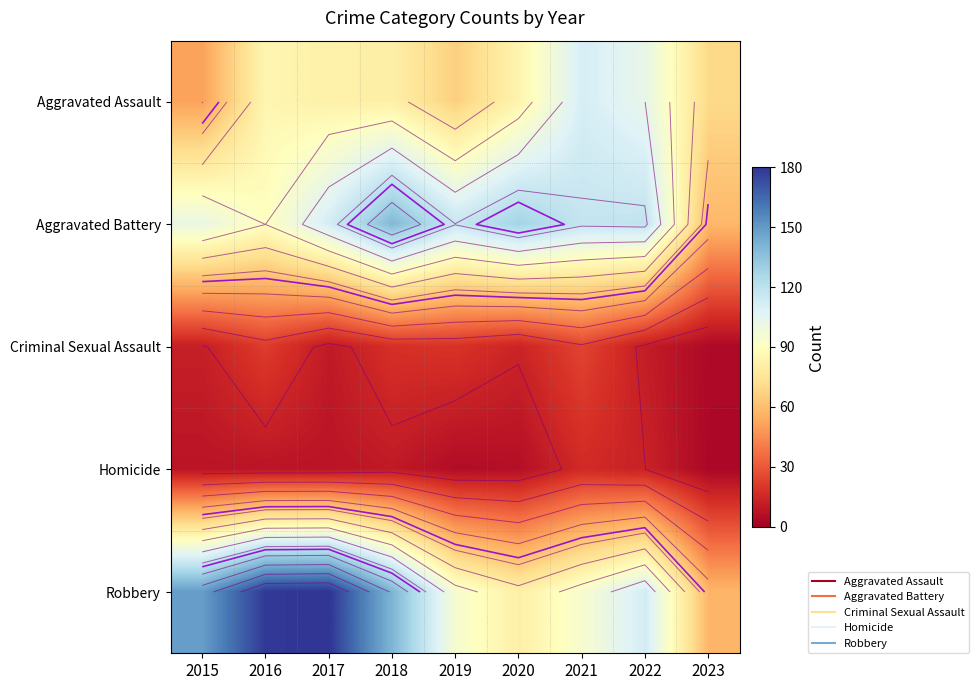

Rank the categories by Robbery value from highest to lowest.

2017, 2016, 2015, 2018, 2022, 2019, 2021, 2020, 2023